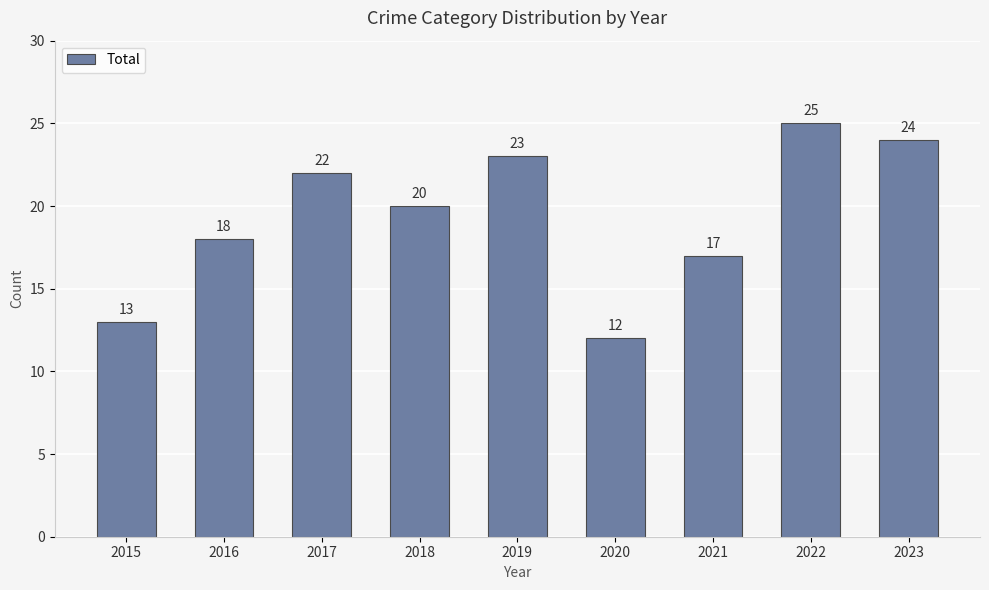

Is it true that the value at 2022 is 25?

True